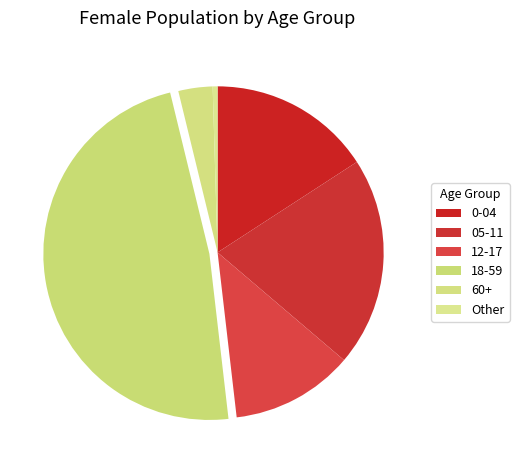

Do 60+ and 12-17 together represent more than half of the pie?

No